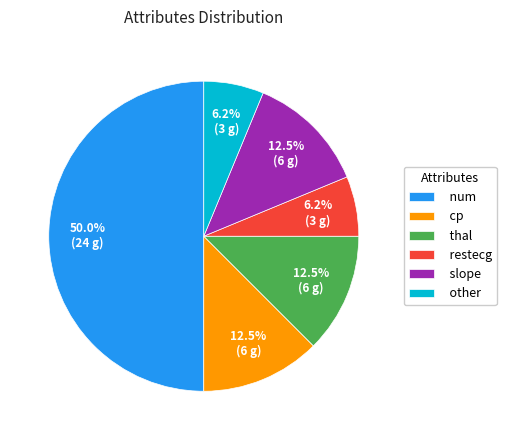

Does other account for over 50% of the chart?

No